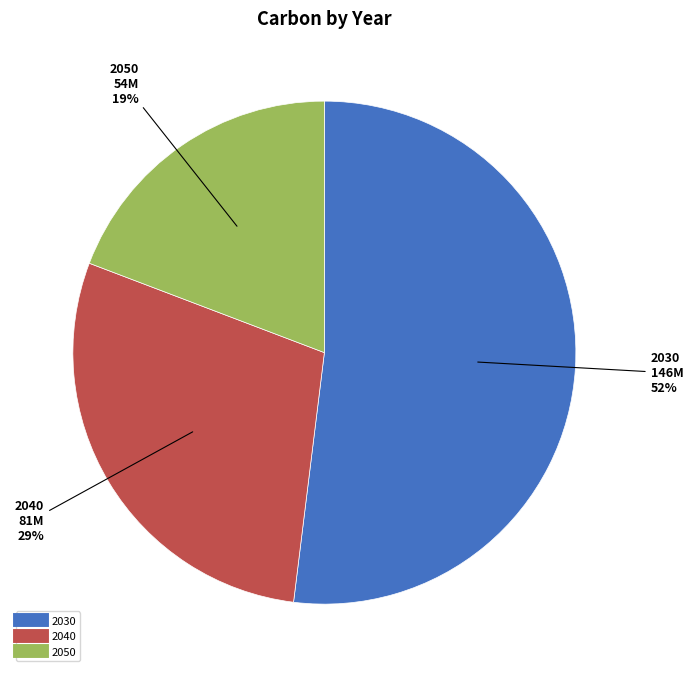

Do 2050 and 2030 together represent more than half of the pie?

Yes